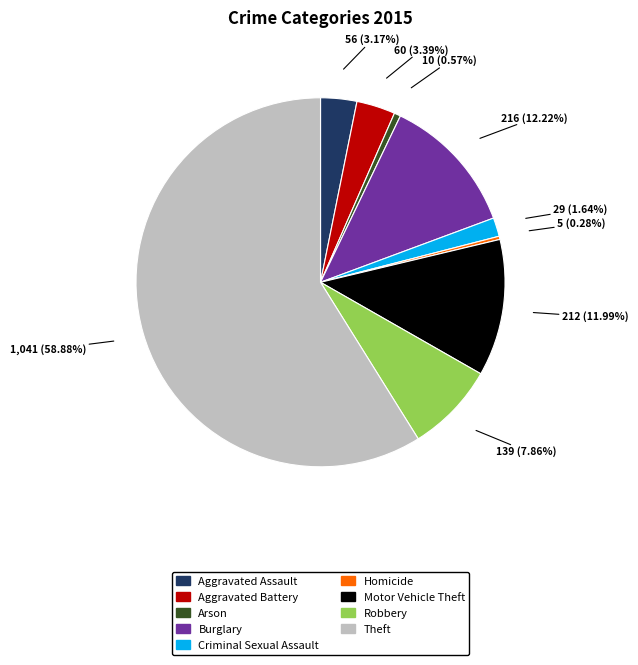

What percentage is NOT represented by Aggravated Assault?

96.8%